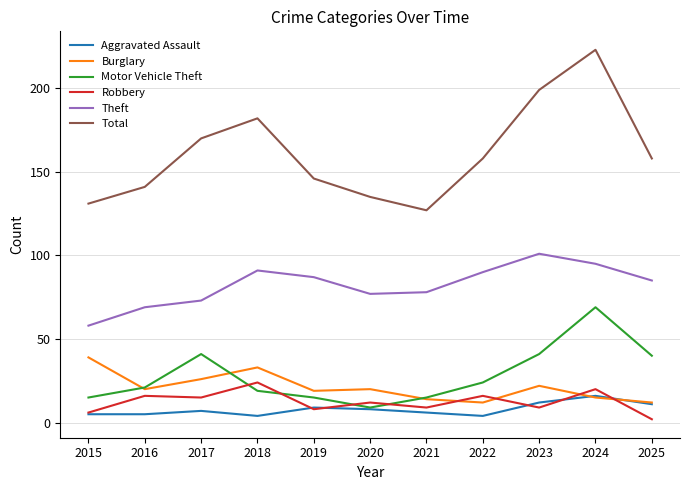

What is the total value across all series at 2022?

304